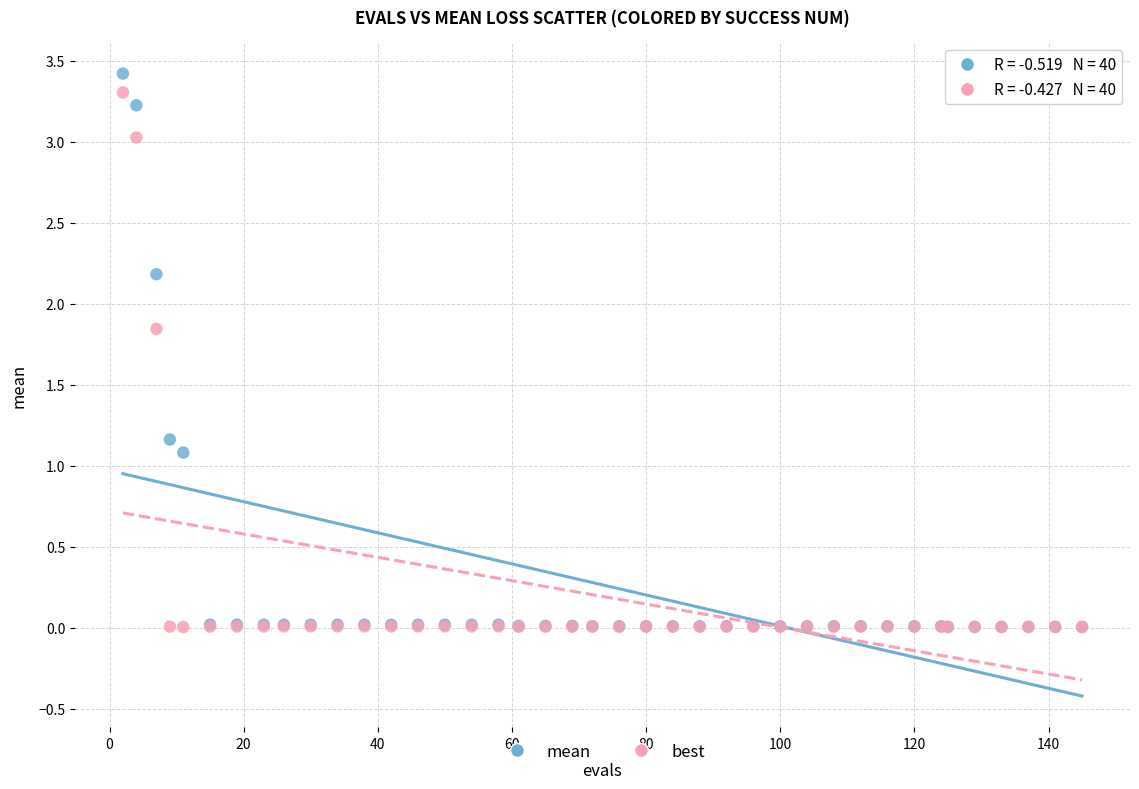

Across all series, what Y value is closest to 1?

1.1